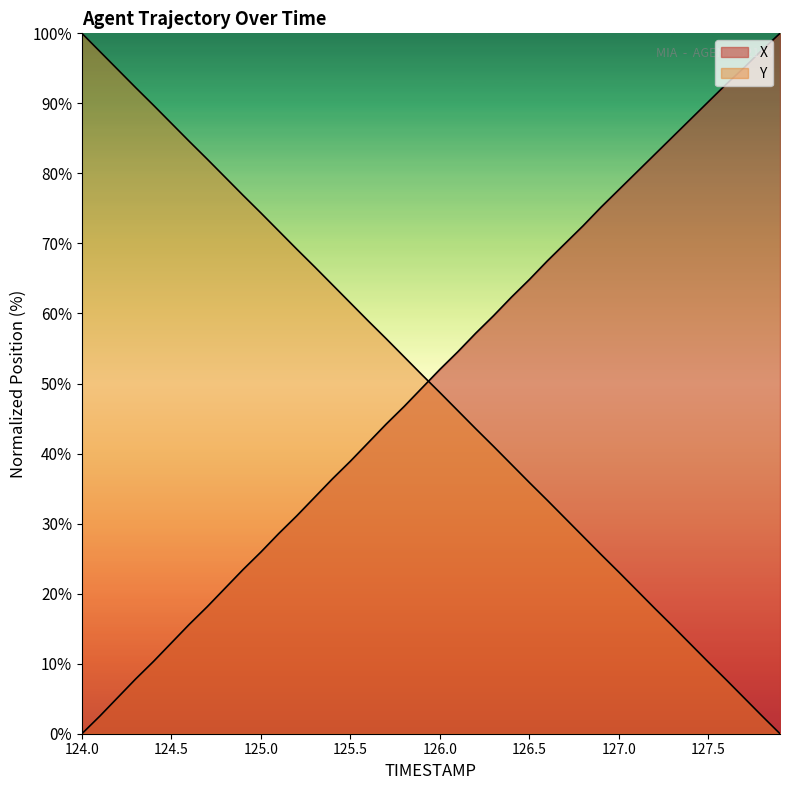

How many data points in Y are above 51?

20